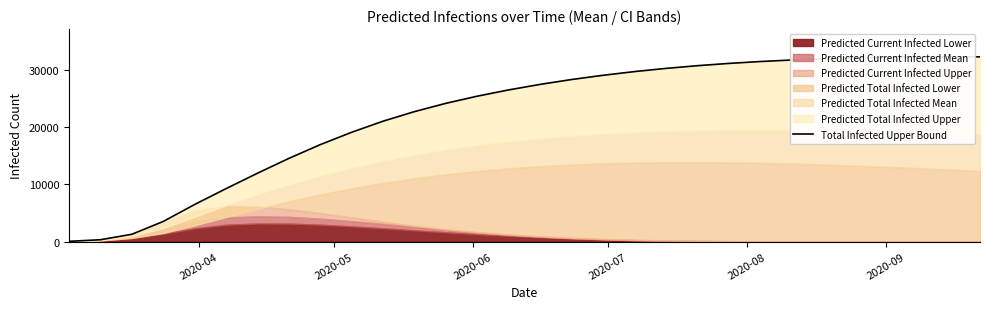

What is the maximum value shown in the chart?

32267